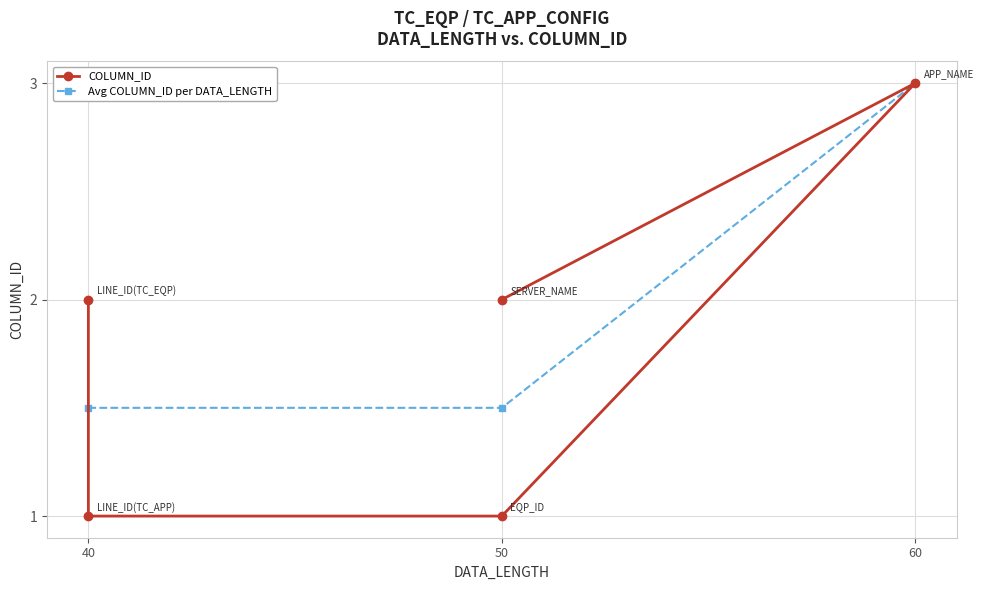

Which category has the highest value in the Avg COLUMN_ID per DATA_LENGTH series?

60